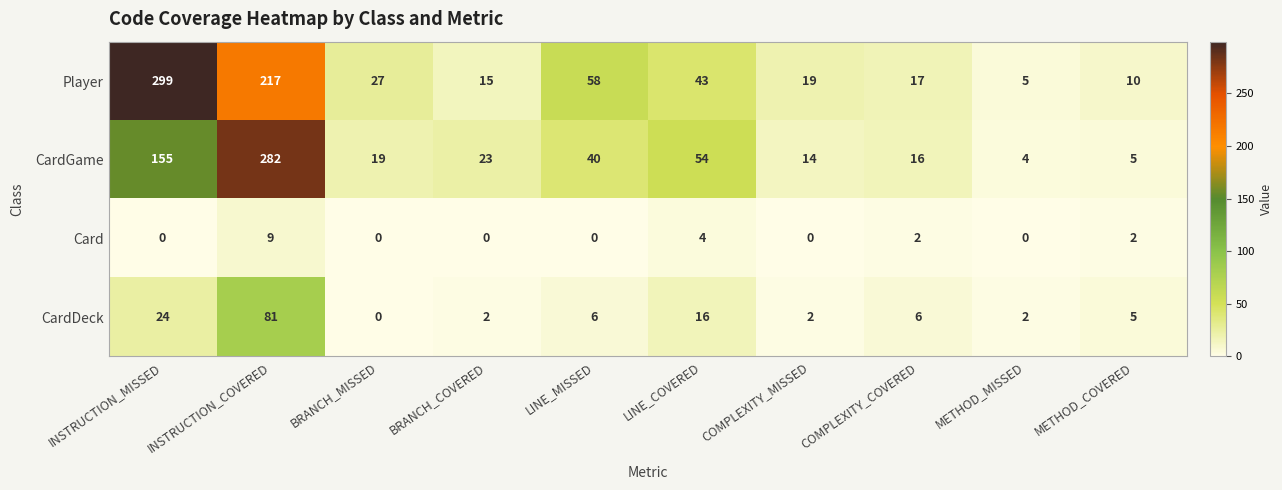

How many Card values are between 0 and 2?

8